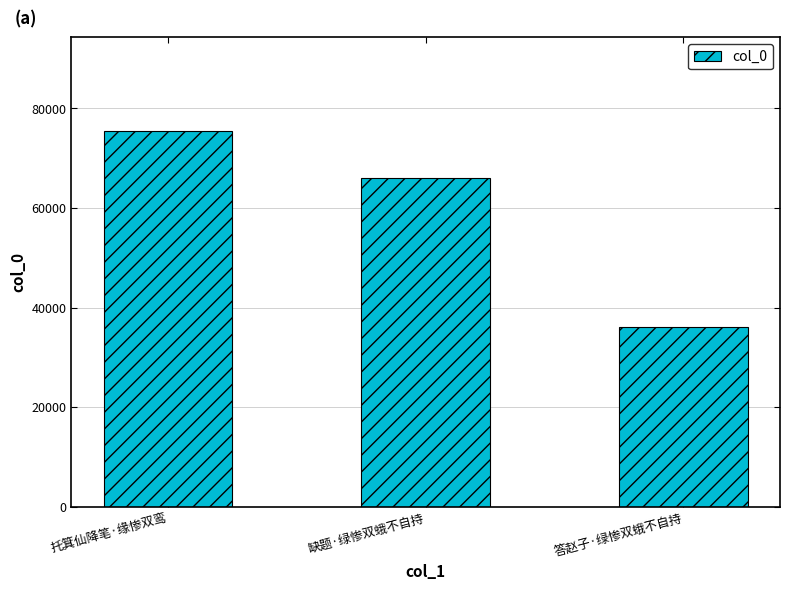

List the labels in order of value, smallest first.

答赵子·绿惨双蛾不自持, 缺题·绿惨双蛾不自持, 托箕仙降笔·缘惨双鸾